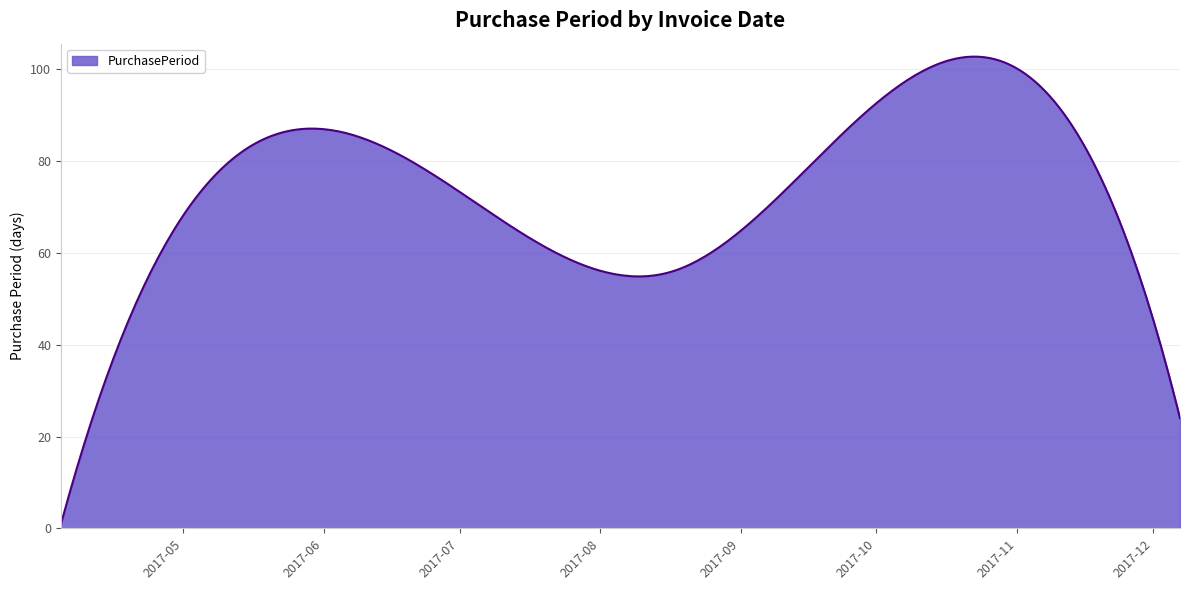

What is the greatest value displayed?

102.8